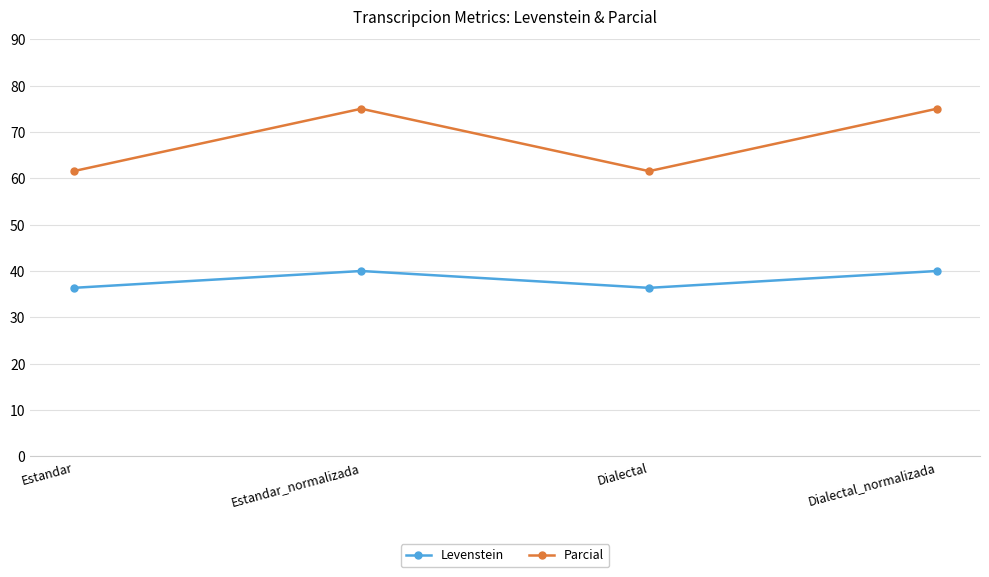

What value does the Parcial series have at Estandar_normalizada?

75.0